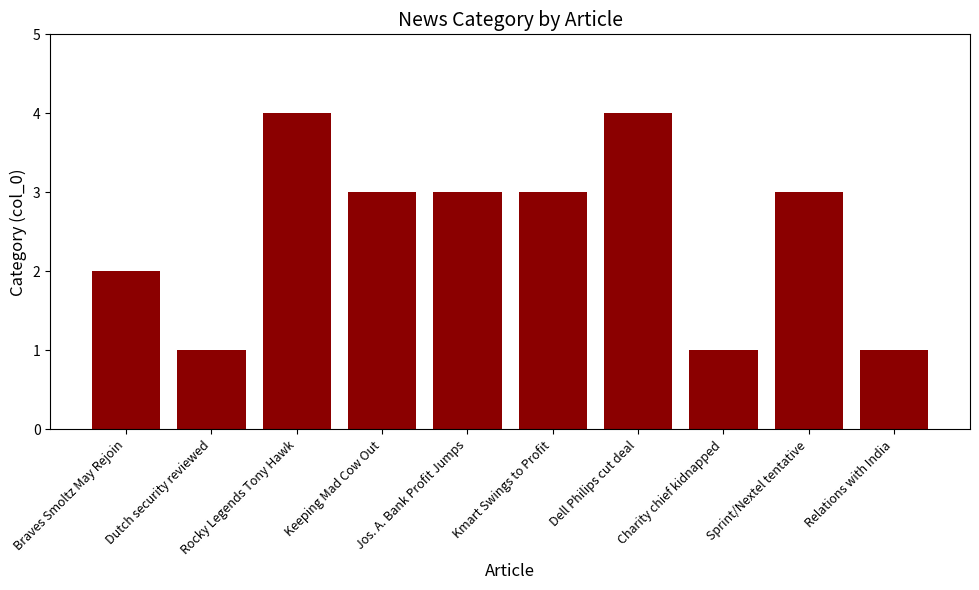

What is the smallest value displayed?

1